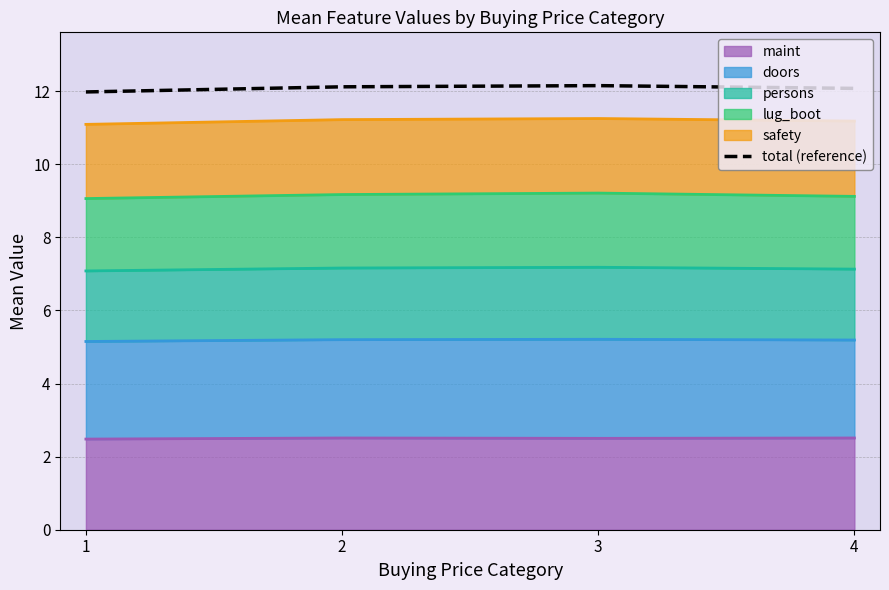

Read the value at 4.

12.1